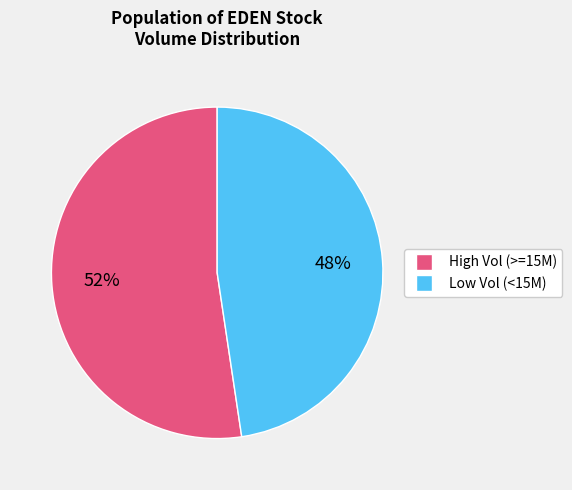

Does any single category account for the majority?

Yes